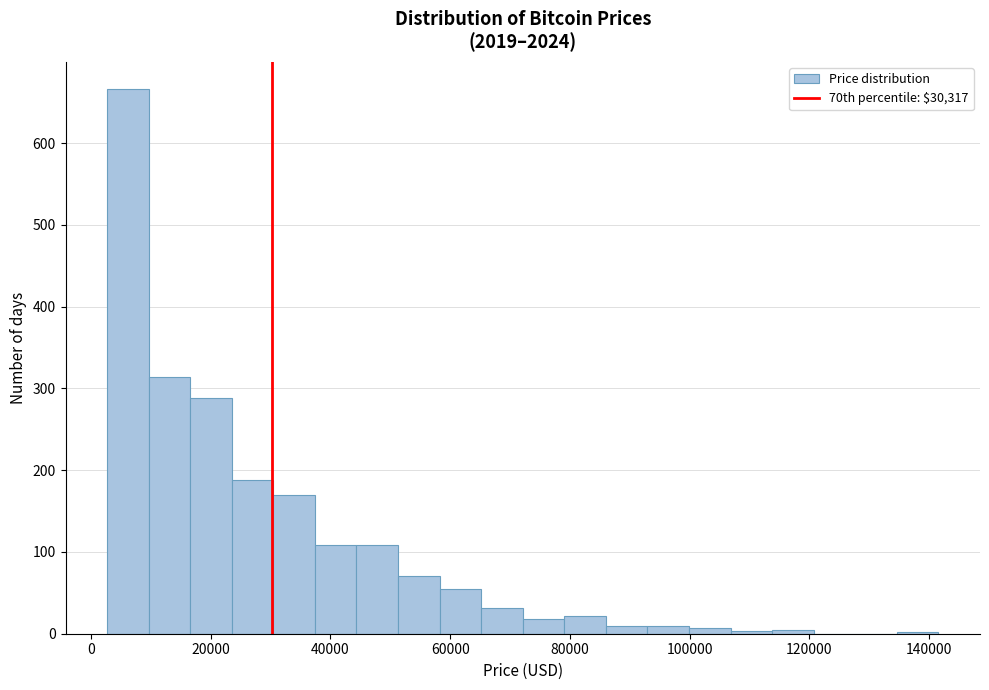

Around what value on the x-axis is the tallest bar? Give the approximate position of its centre, as read against the axis.

6000